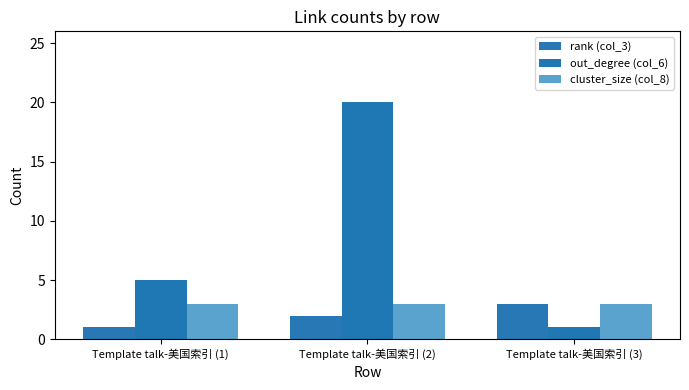

What is the approximate value of out_degree (col_6) at Template talk-美国索引 (2), to the nearest 5?

20